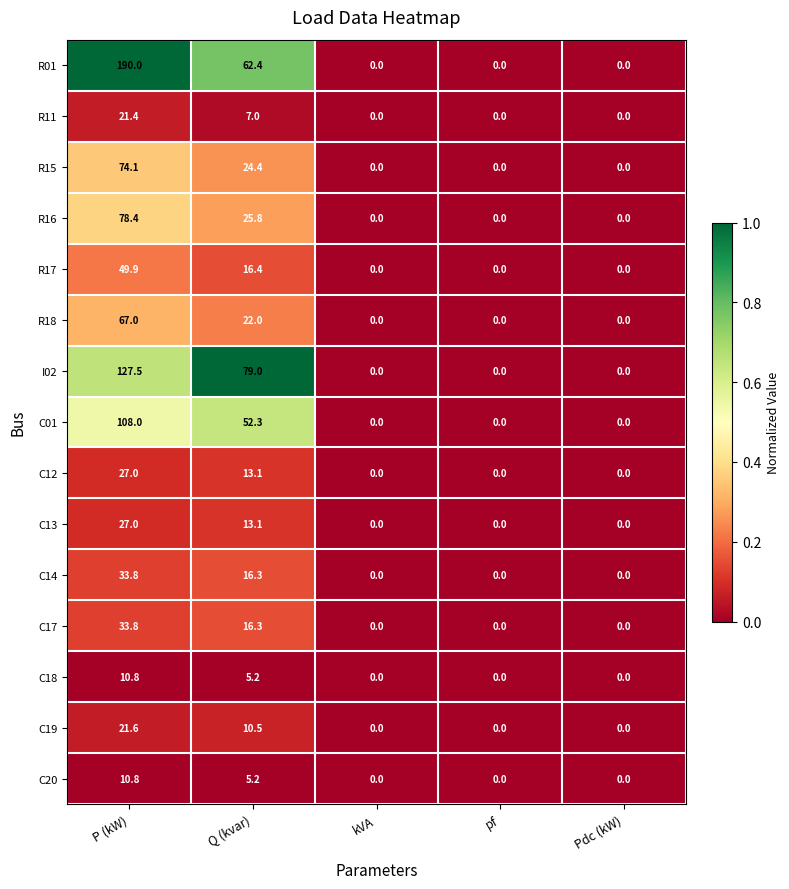

Count the number of data series in this chart.

15